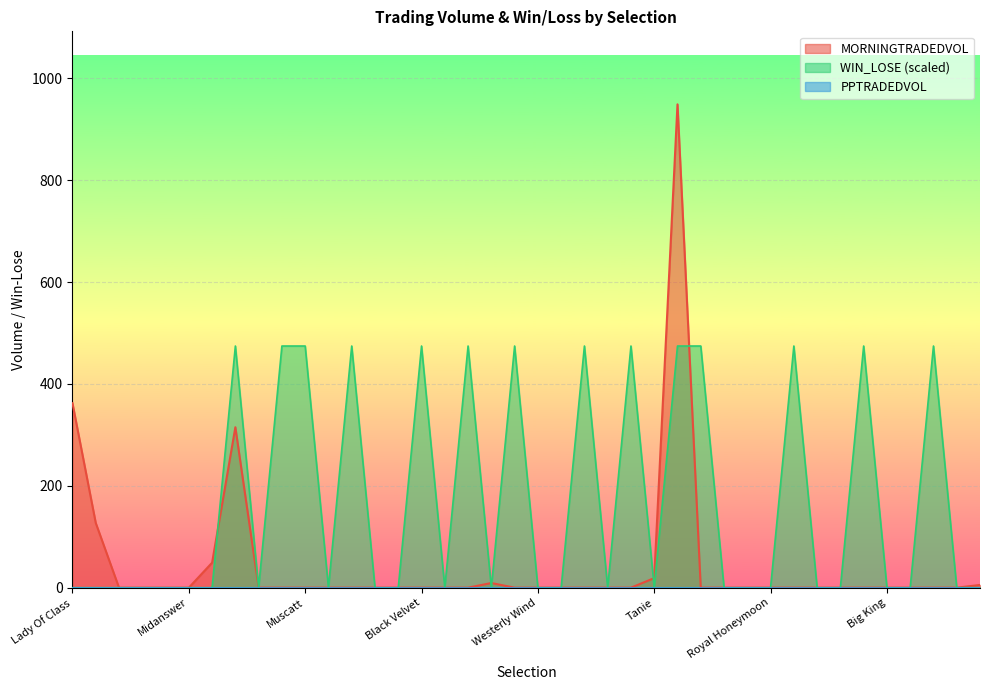

Which series has the widest spread of values?

MORNINGTRADEDVOL